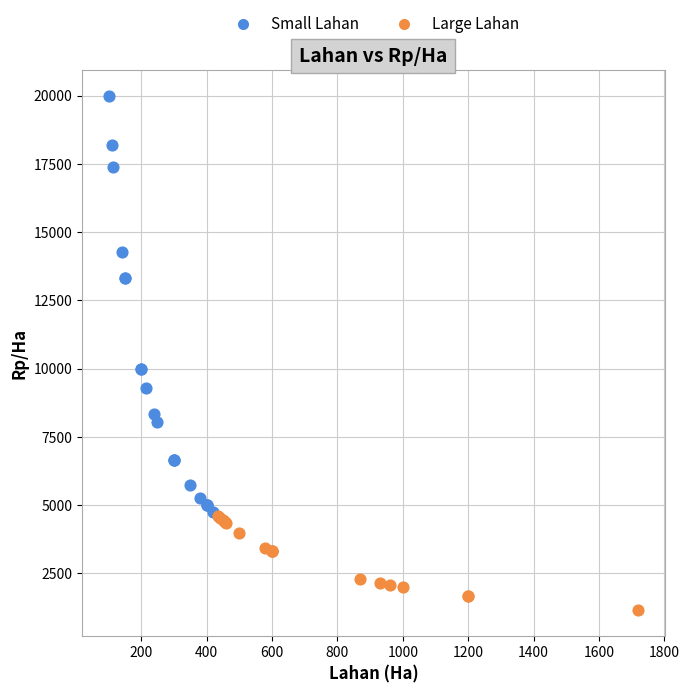

Which series has the largest Y range (max minus min)?

Small Lahan